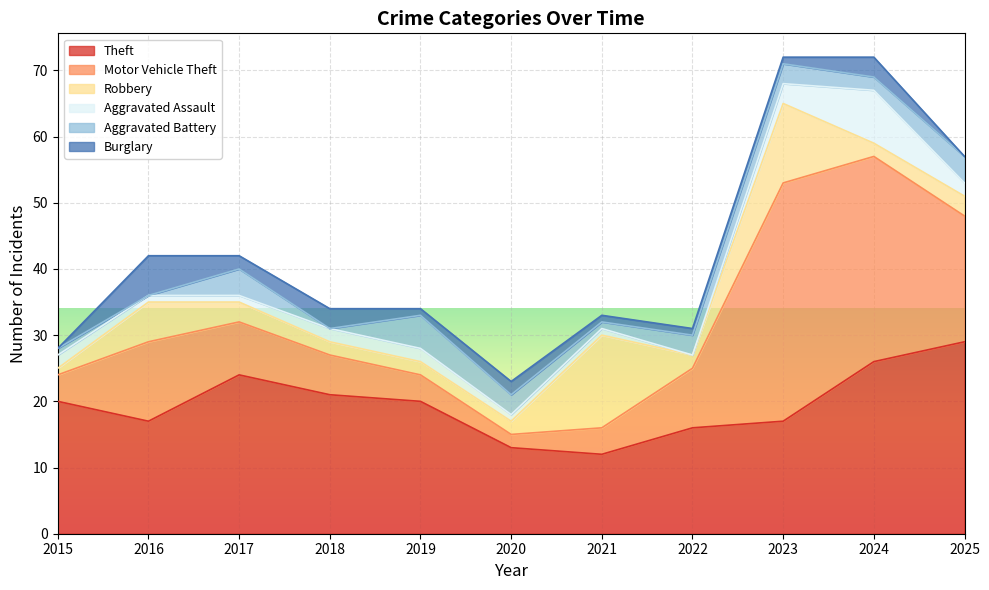

Between 2019 and 2020, which series saw the biggest shift?

Theft